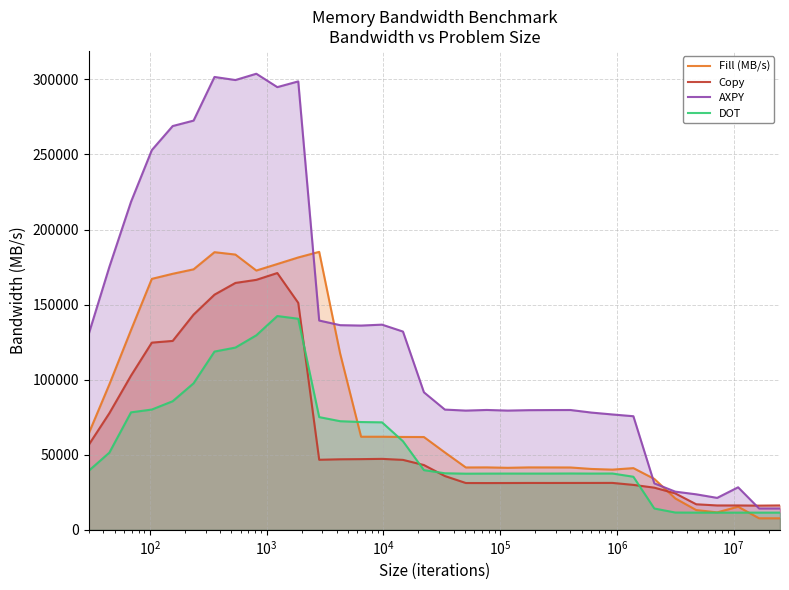

What is the smallest value displayed?

7668.3